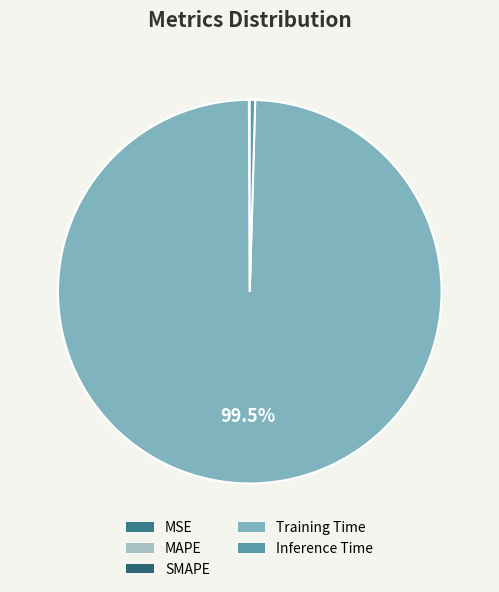

Which category accounts for the majority?

Training Time